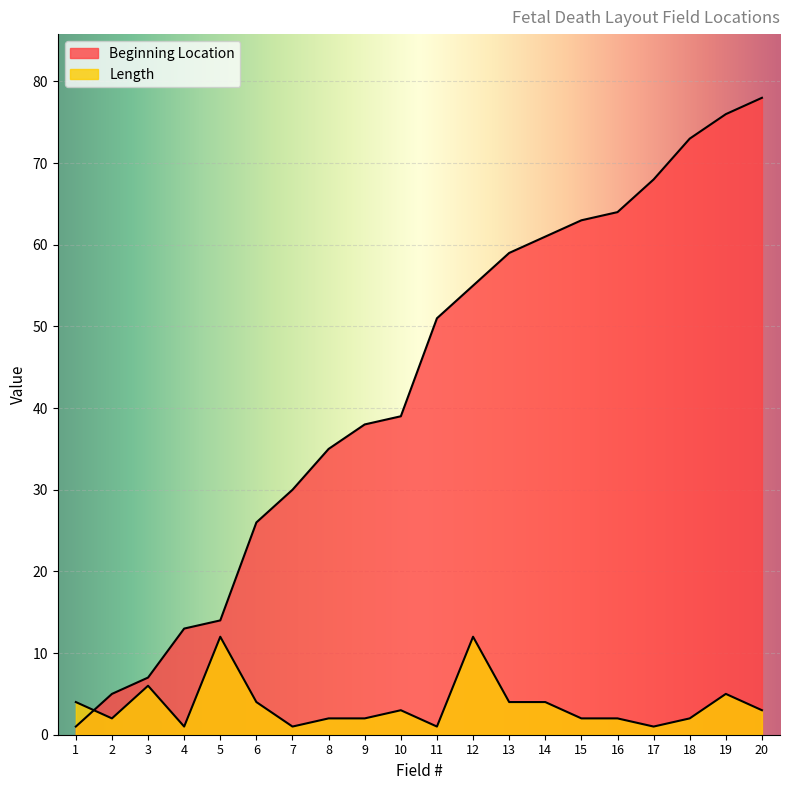

Which series has the largest range (max minus min)?

Beginning Location